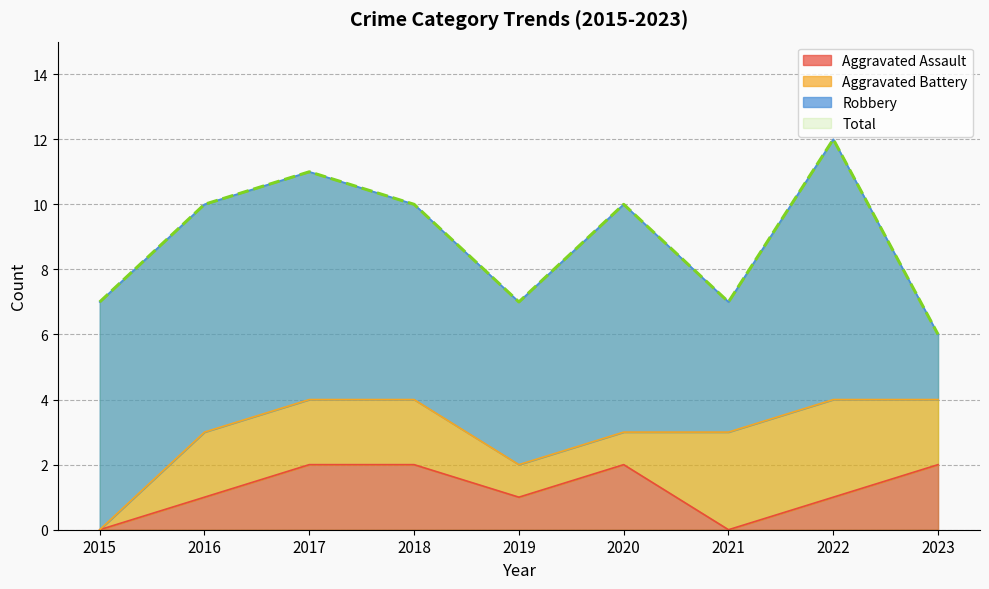

What is the value of the Aggravated Assault point at the 3rd from the left?

2